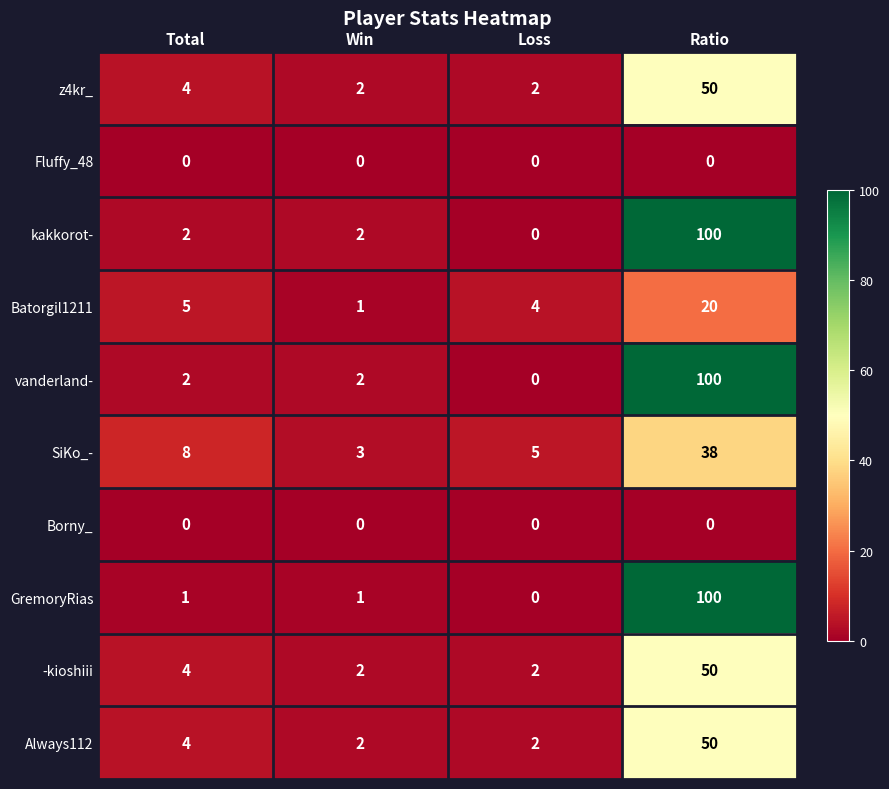

The z4kr_ series shows 50 at Ratio. True or false?

True